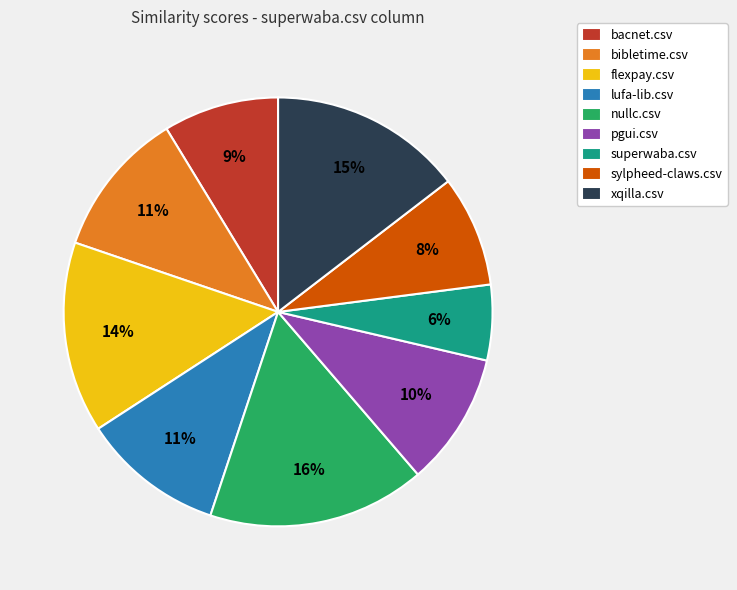

Is it true that pgui.csv is 10% of the pie?

True